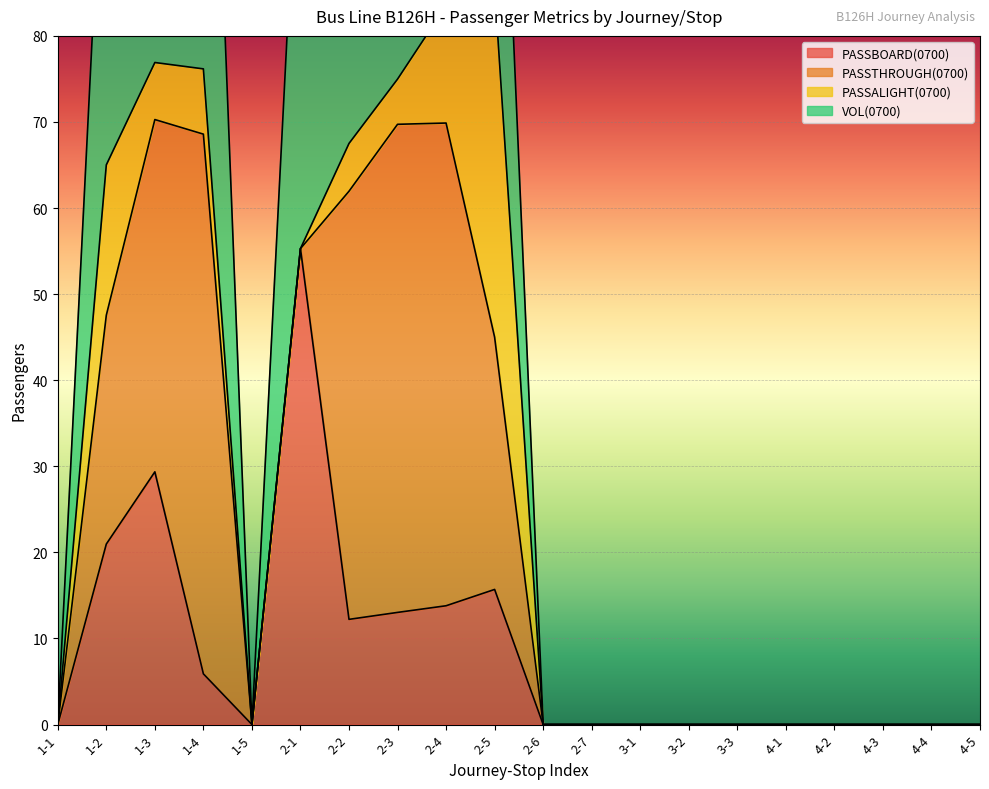

Is it true that PASSBOARD(0700) equals 0.0 at 4-1?

True